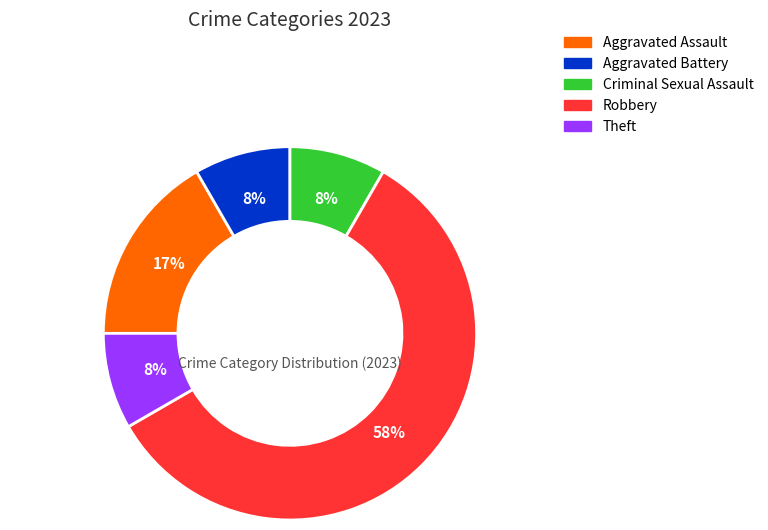

Which category has the biggest portion of the pie?

Robbery